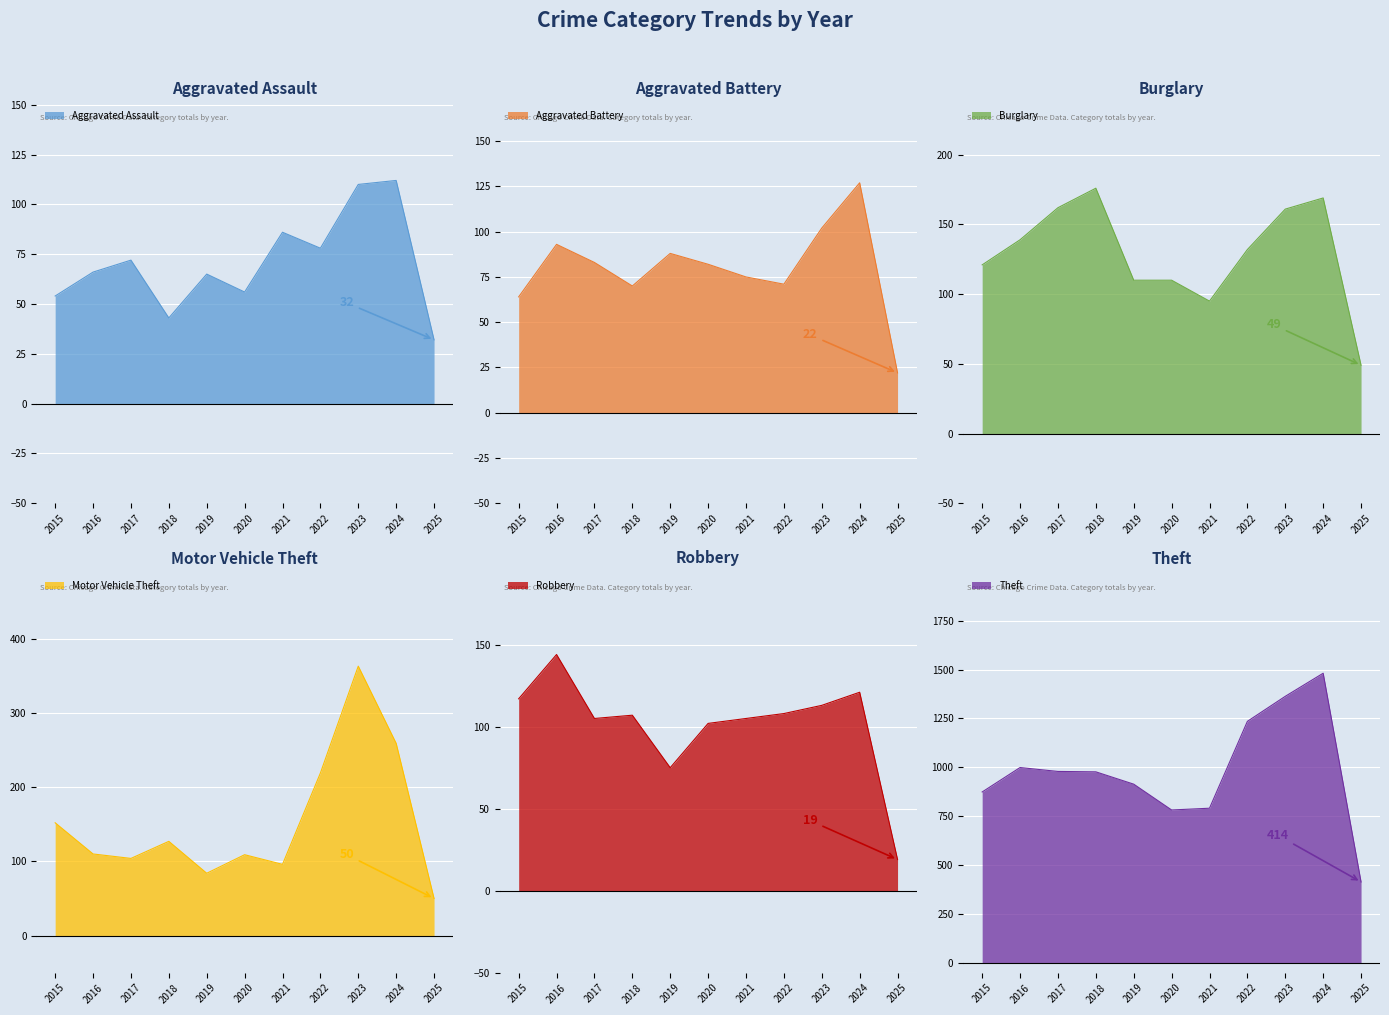

Between 2016 and 2021, which is larger?

2021